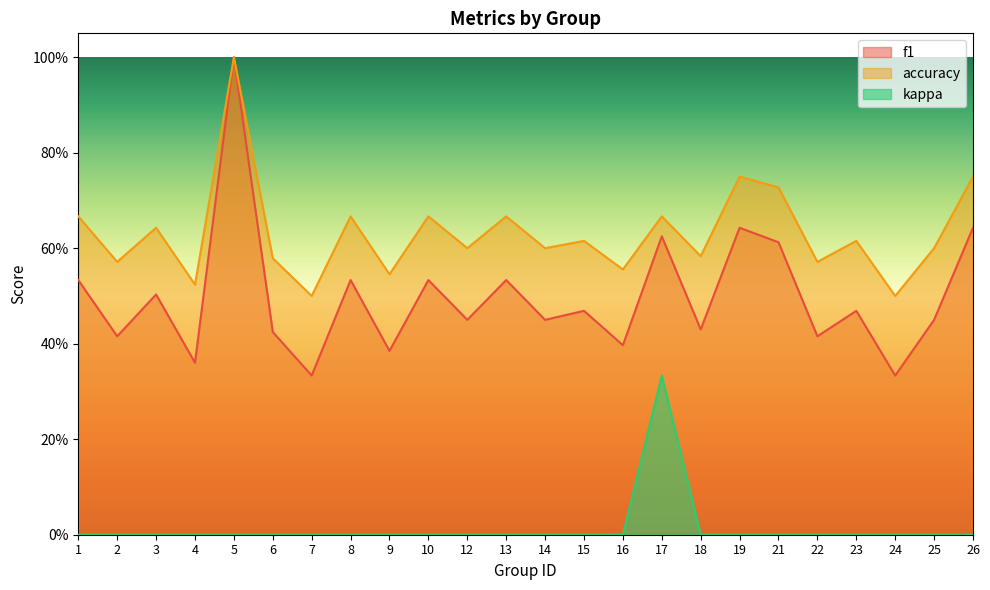

What are all the series names shown in the legend?

f1, accuracy, kappa